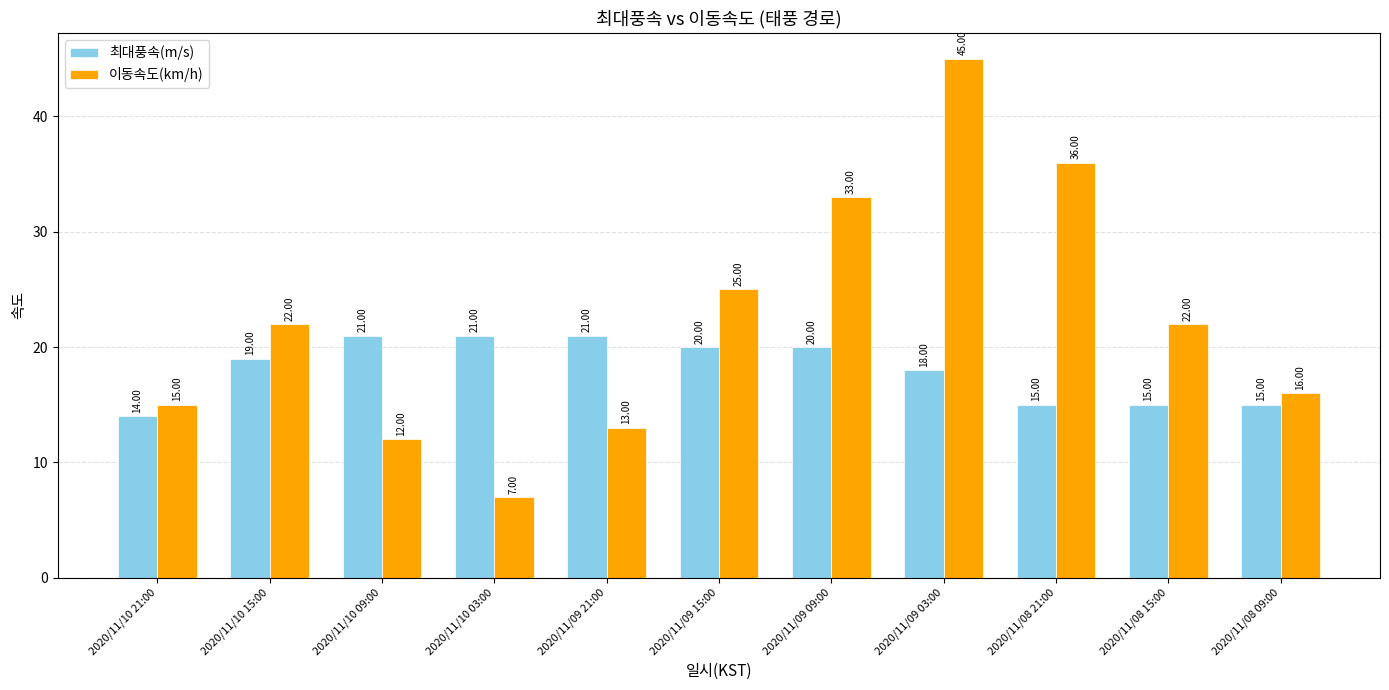

Rank the series by their average value, from lowest to highest.

최대풍속(m/s), 이동속도(km/h)